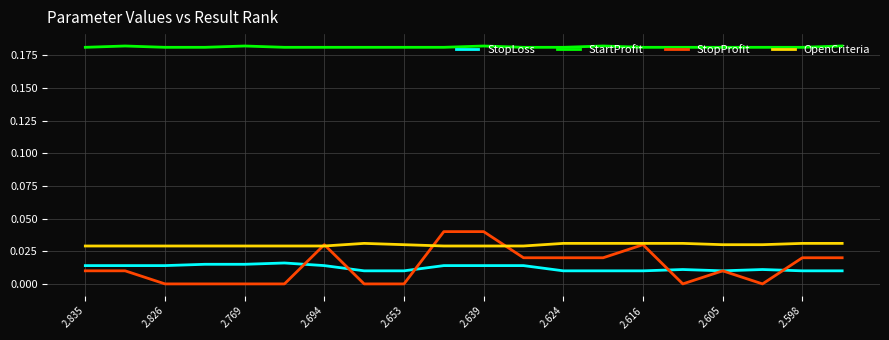

Which series has the largest total across all categories?

StartProfit